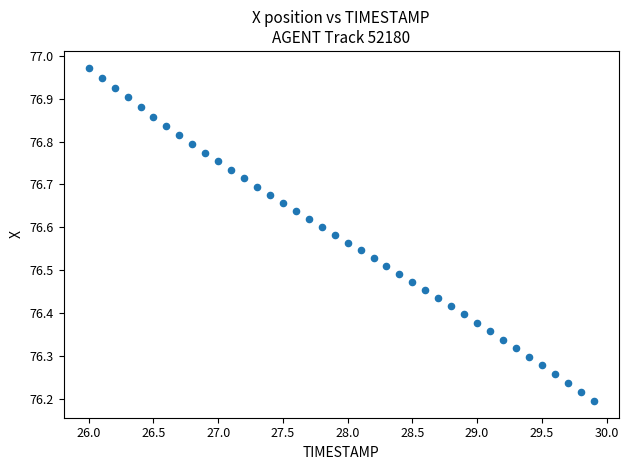

What is the range of X values (max minus min)?

3.9